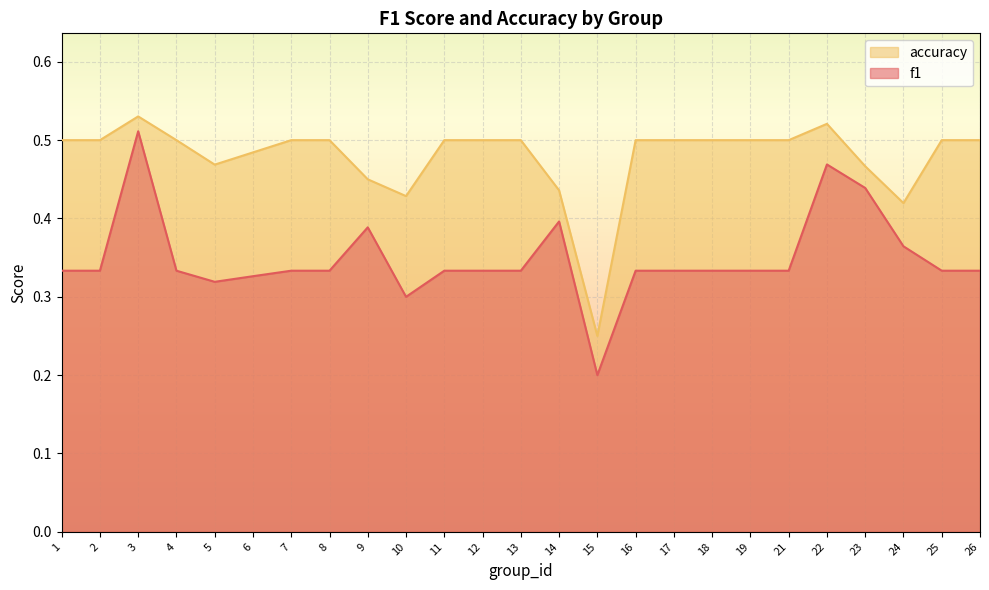

At which category does f1 reach its first local peak?

3